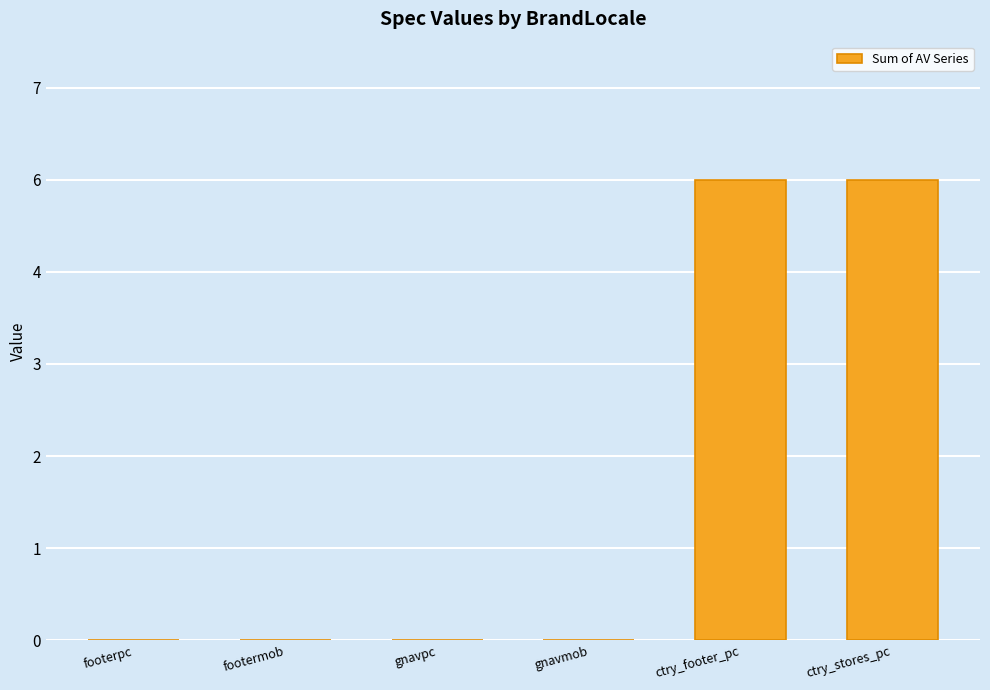

Reading left to right, transcribe all the data shown in this chart.

footerpc=0	footermob=0	gnavpc=0	gnavmob=0	ctry_footer_pc=6	ctry_stores_pc=6